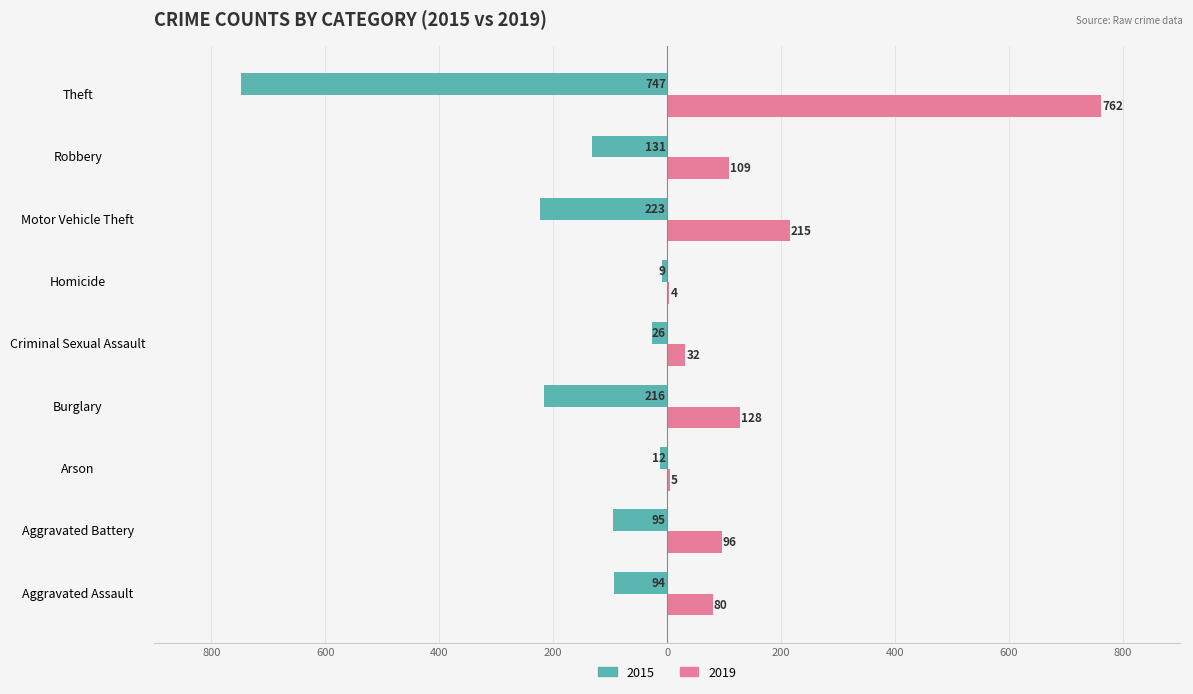

Which series has the largest range (max minus min)?

2019